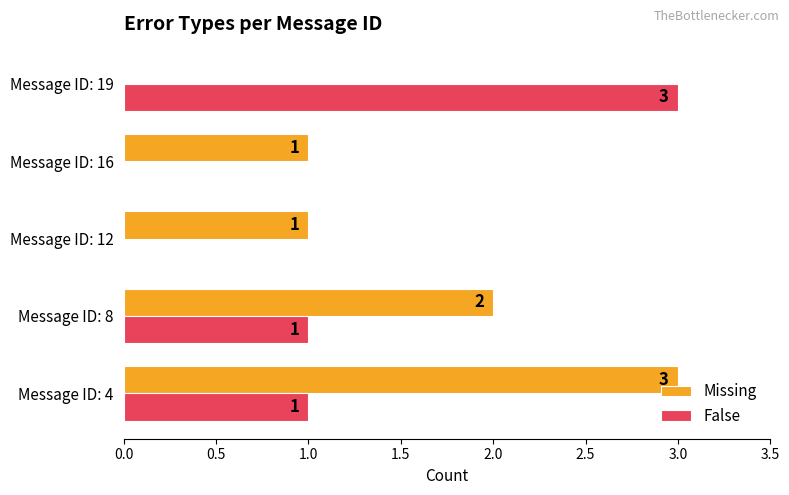

How many series are shown in this chart?

2